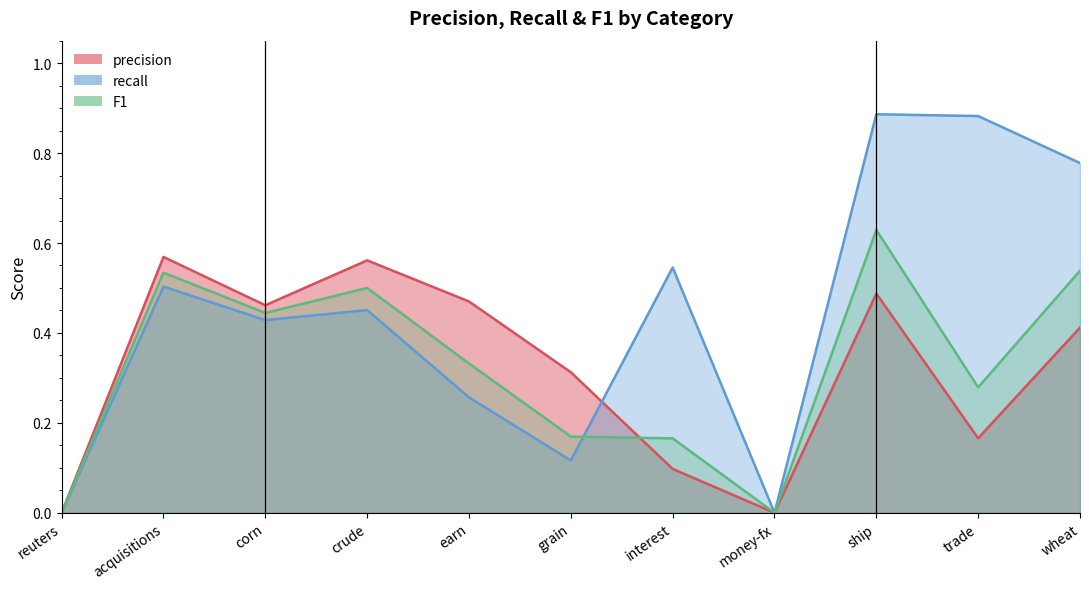

True or false: F1 has more than 2 interior local peaks.

True